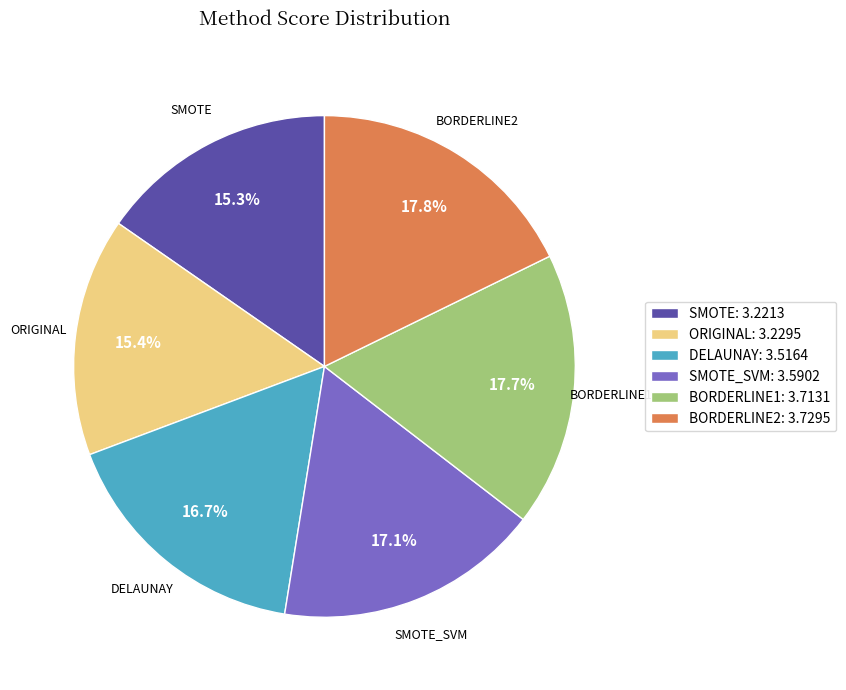

Is it true that SMOTE is 28% of the pie?

False